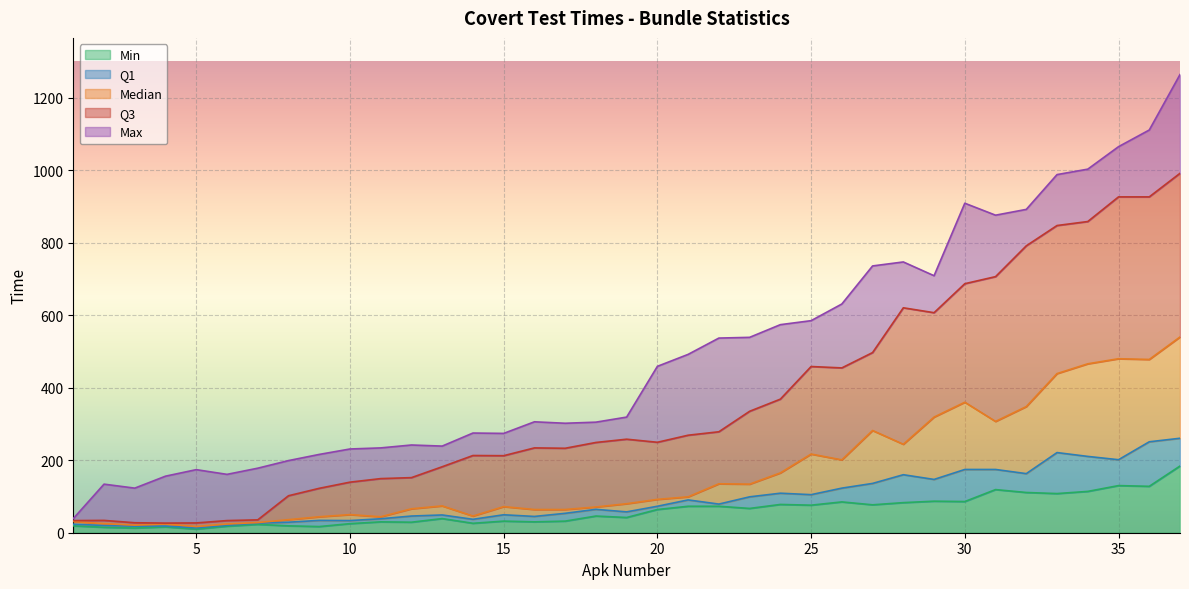

At which category does Max reach its first local valley?

3